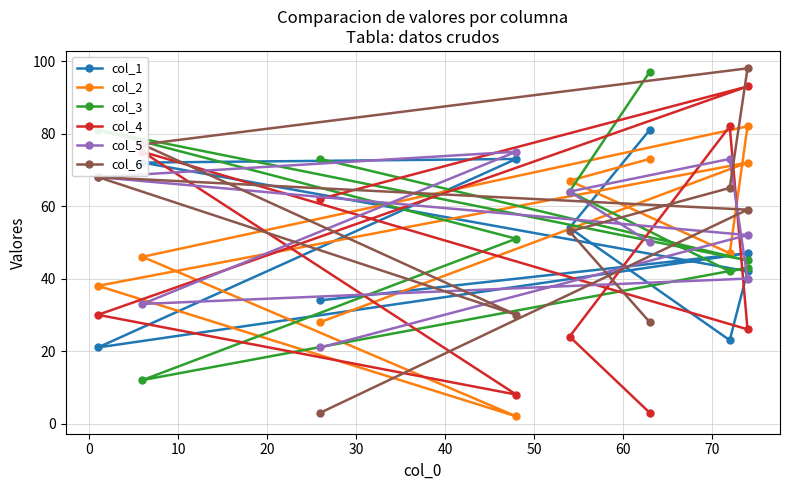

Between 30 and 70, which series saw the biggest shift?

col_6